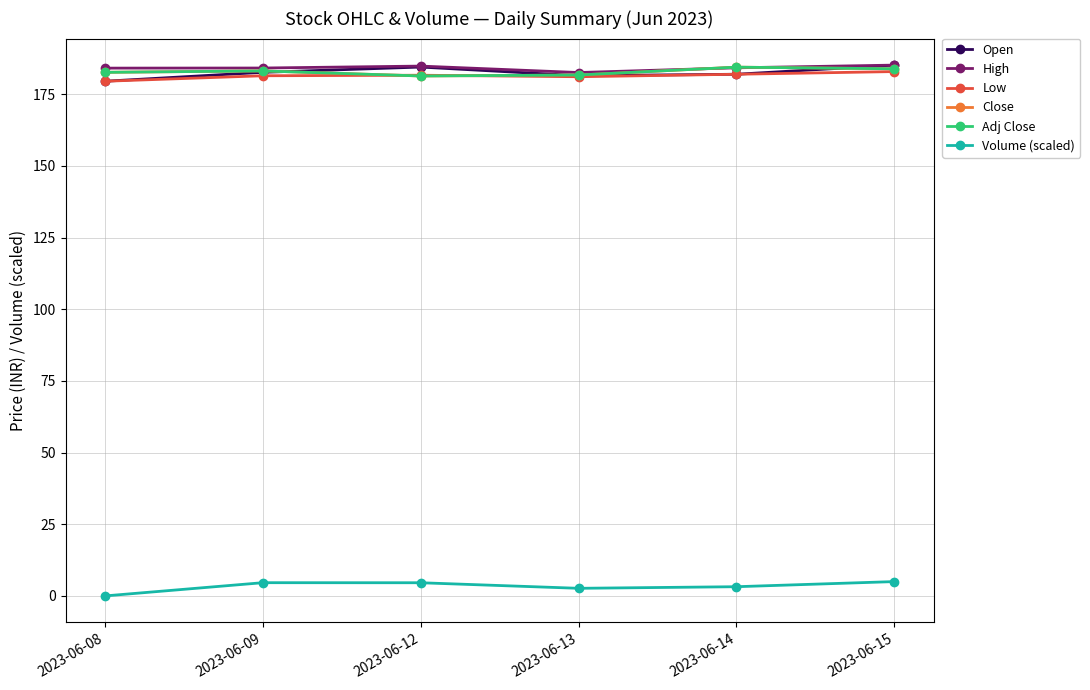

What is the approximate value of High at 2023-06-08?

184.1